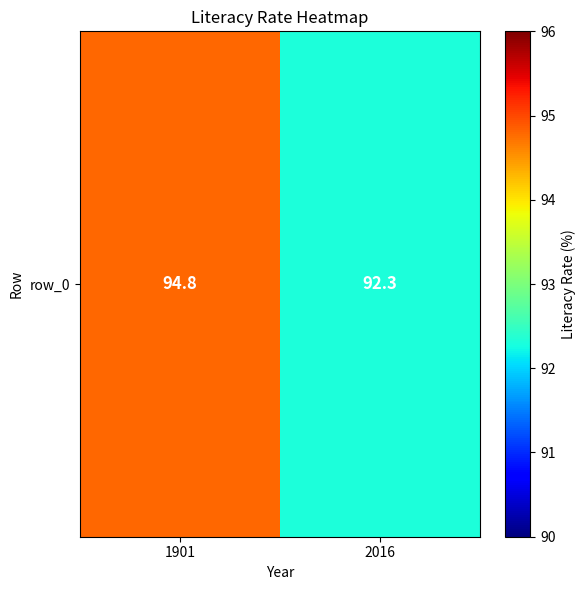

Rank the categories by value from highest to lowest.

1901, 2016